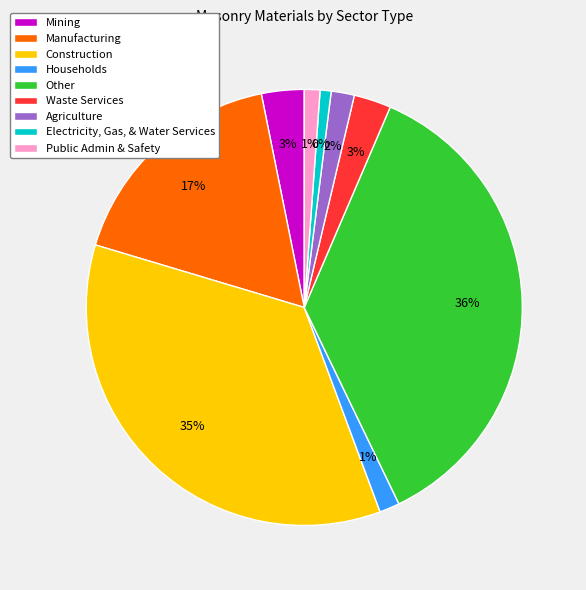

To the nearest percent, what portion does Waste Services represent?

3%